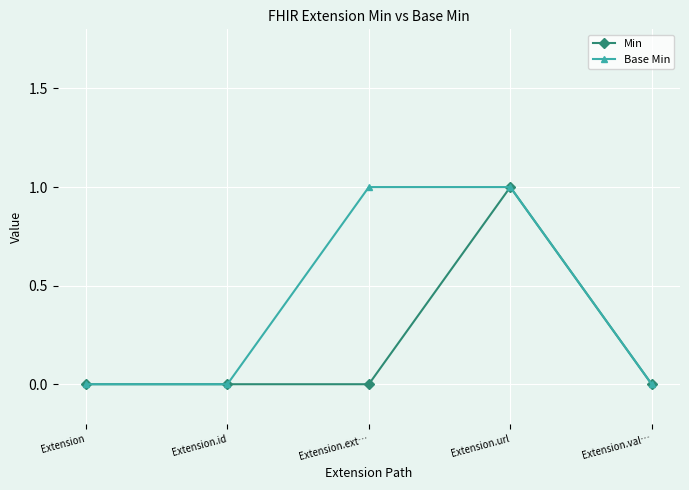

Rank the series by their average value, from highest to lowest.

Base Min, Min